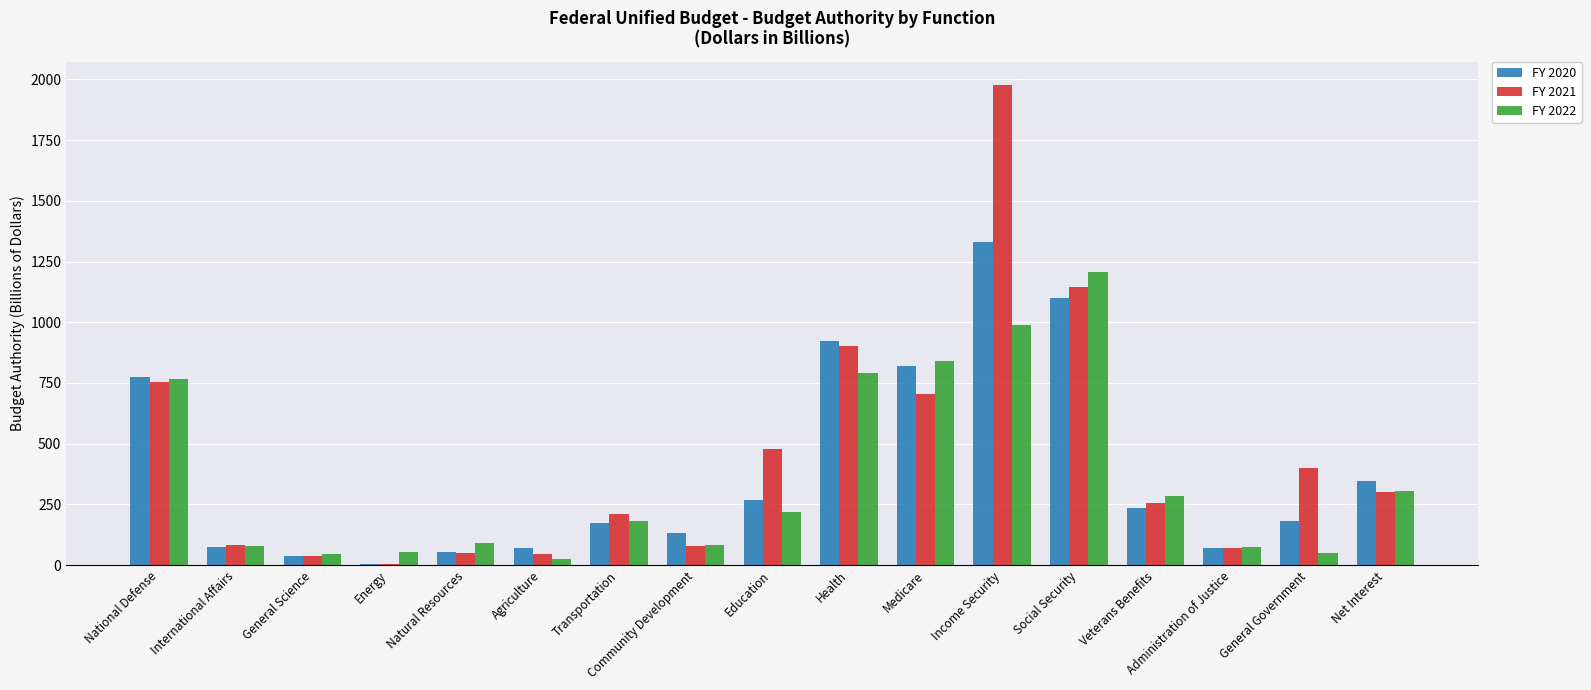

What is the total value across all series at National Defense?

2296.8